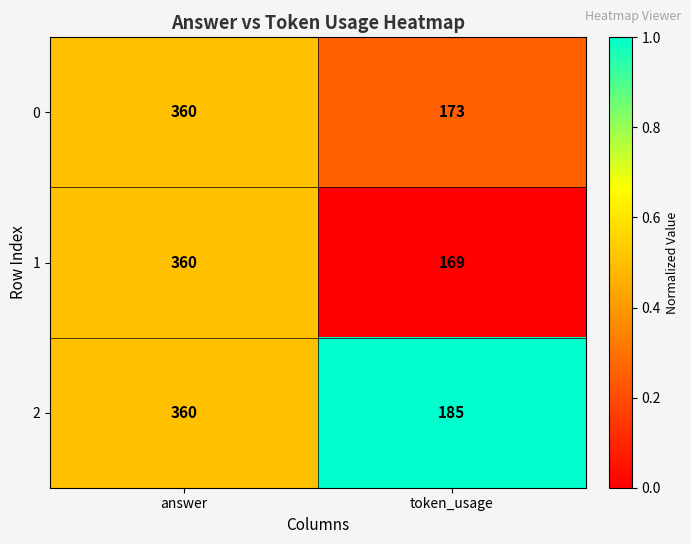

What is the difference between the 1 values at answer and token_usage?

191